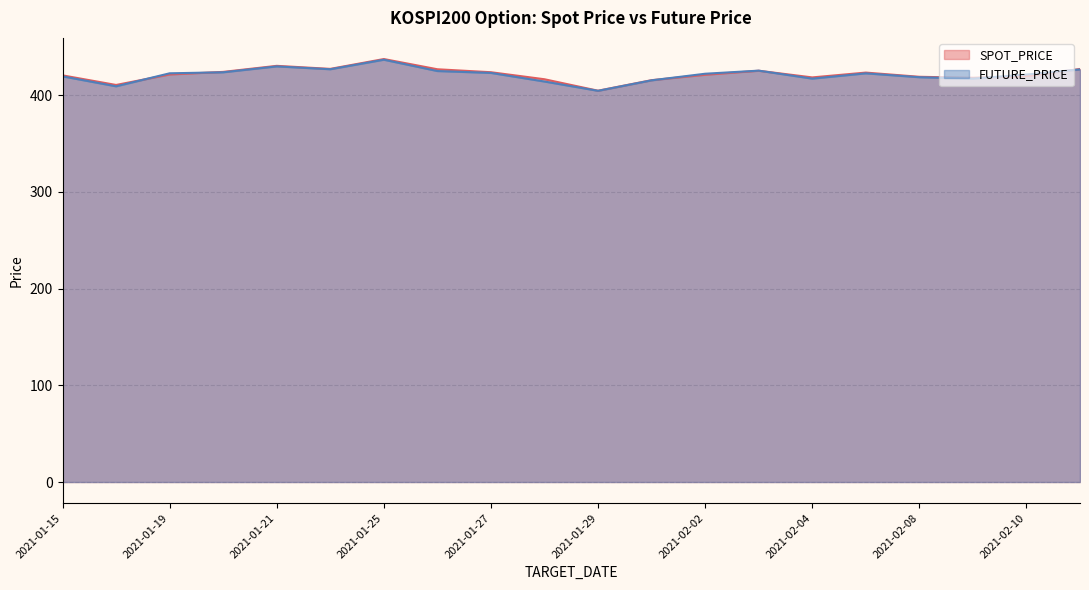

What is the label of the 7th point from the right?

2021-02-03